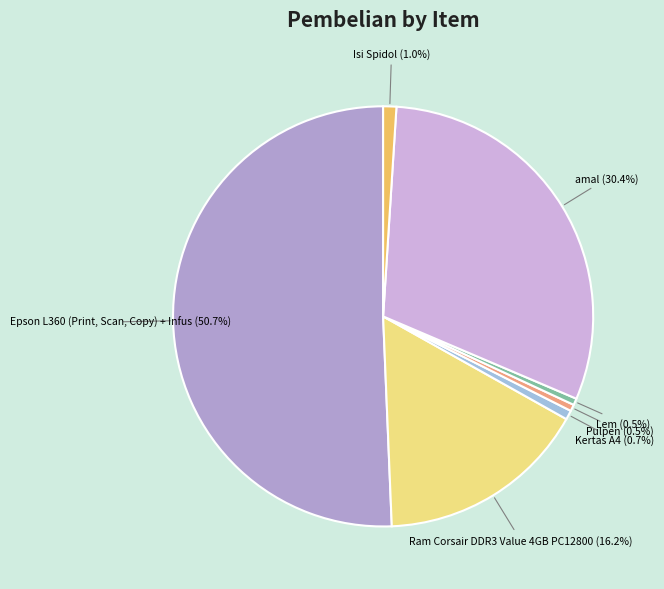

To the nearest percent, what percentage of the pie is Epson L360 (Print, Scan, Copy) + Infus?

51%